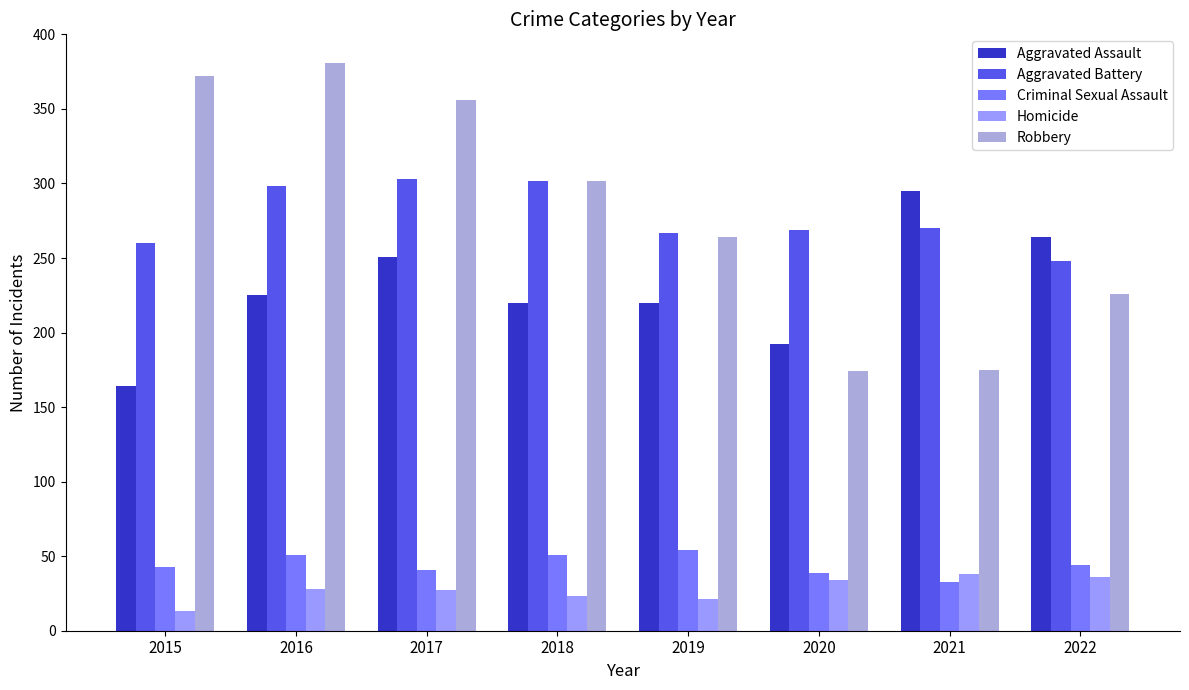

What is the maximum value for Criminal Sexual Assault?

54